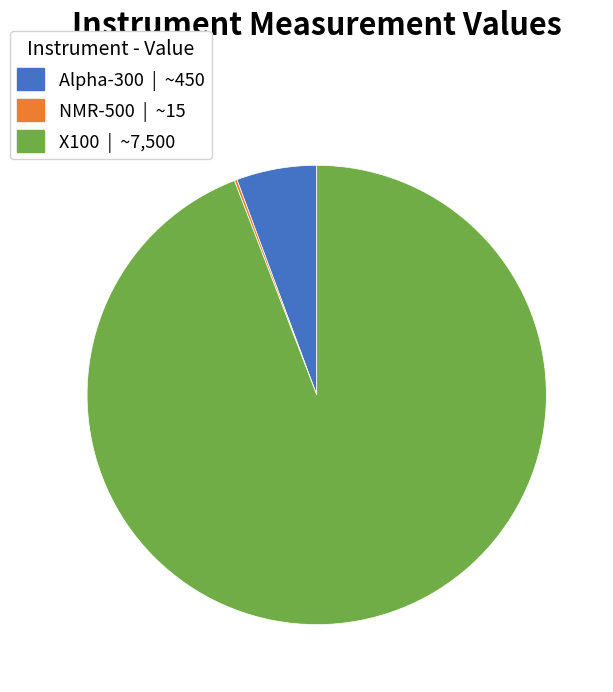

Is it true that Alpha-300 is 6% of the pie?

True